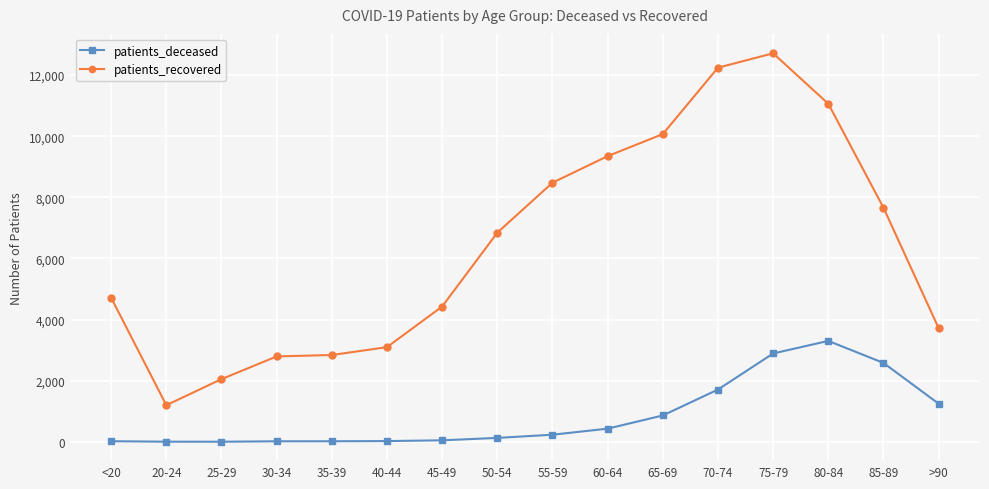

The patients_recovered series shows 15289 at 80-84. True or false?

False